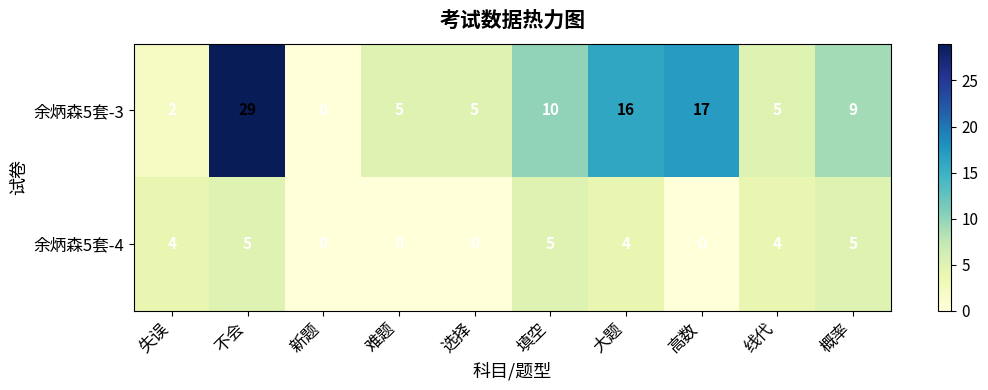

What is the sum of the 余炳森5套-4 values at 大题 and 概率?

9